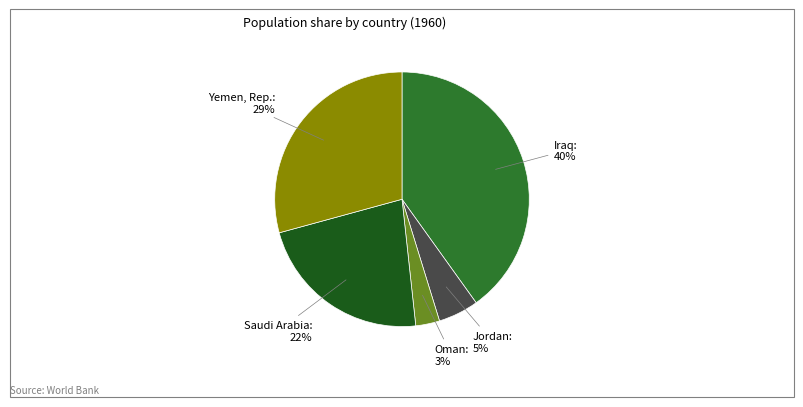

Which has a higher value, Oman or Iraq?

Iraq